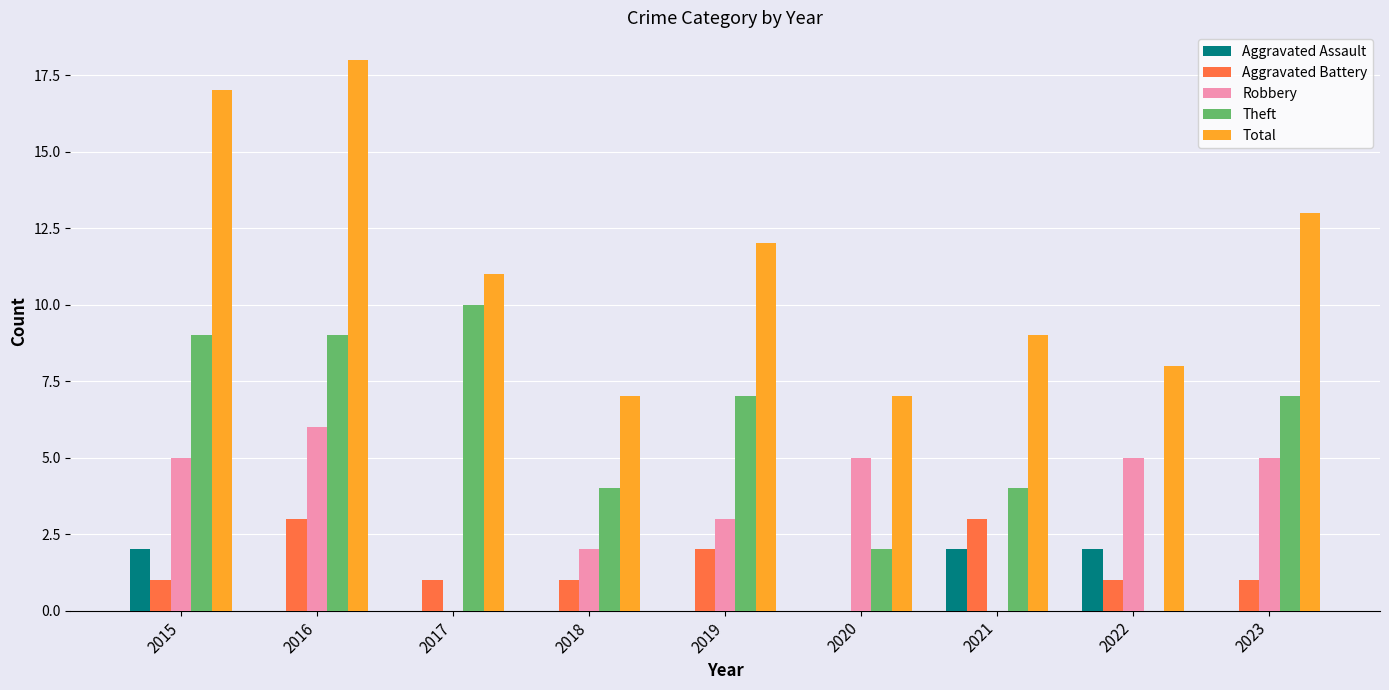

Which series has the largest total across all categories?

Total